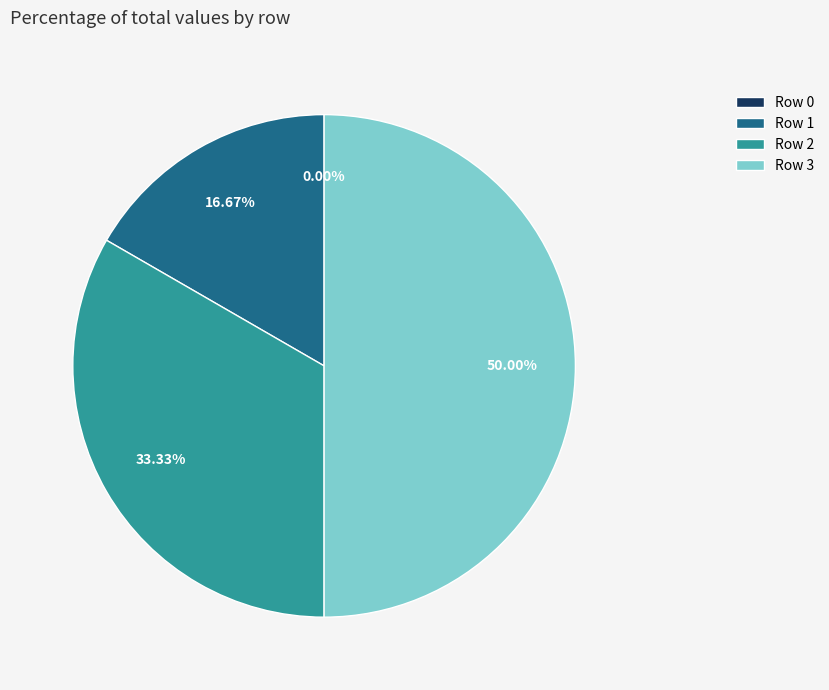

Combined, do 1 and 3 account for over 50%?

Yes